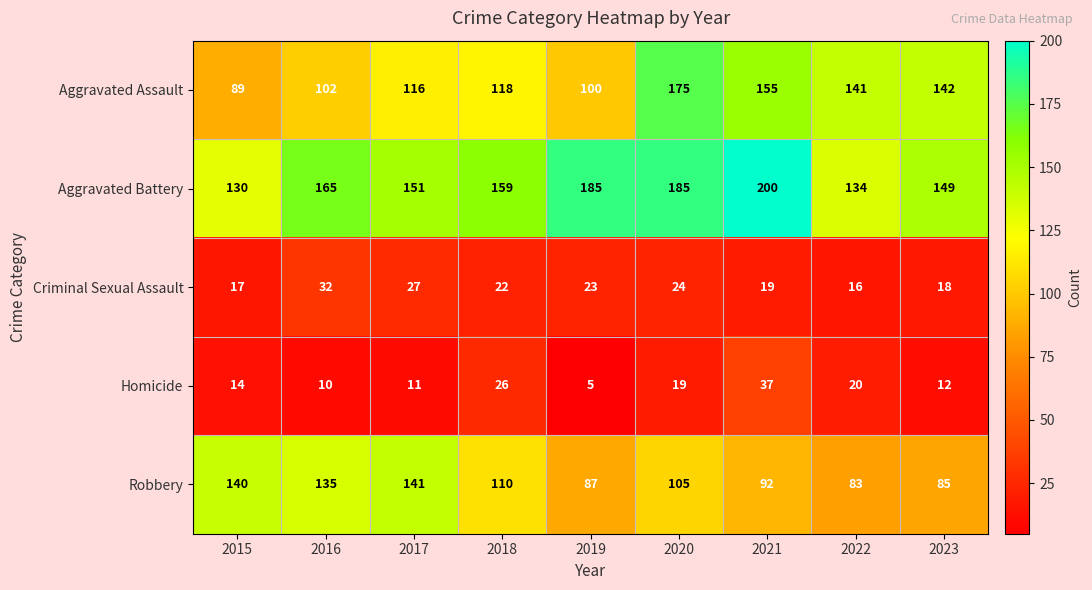

What is the sum of the Homicide values at 2020 and 2016?

29